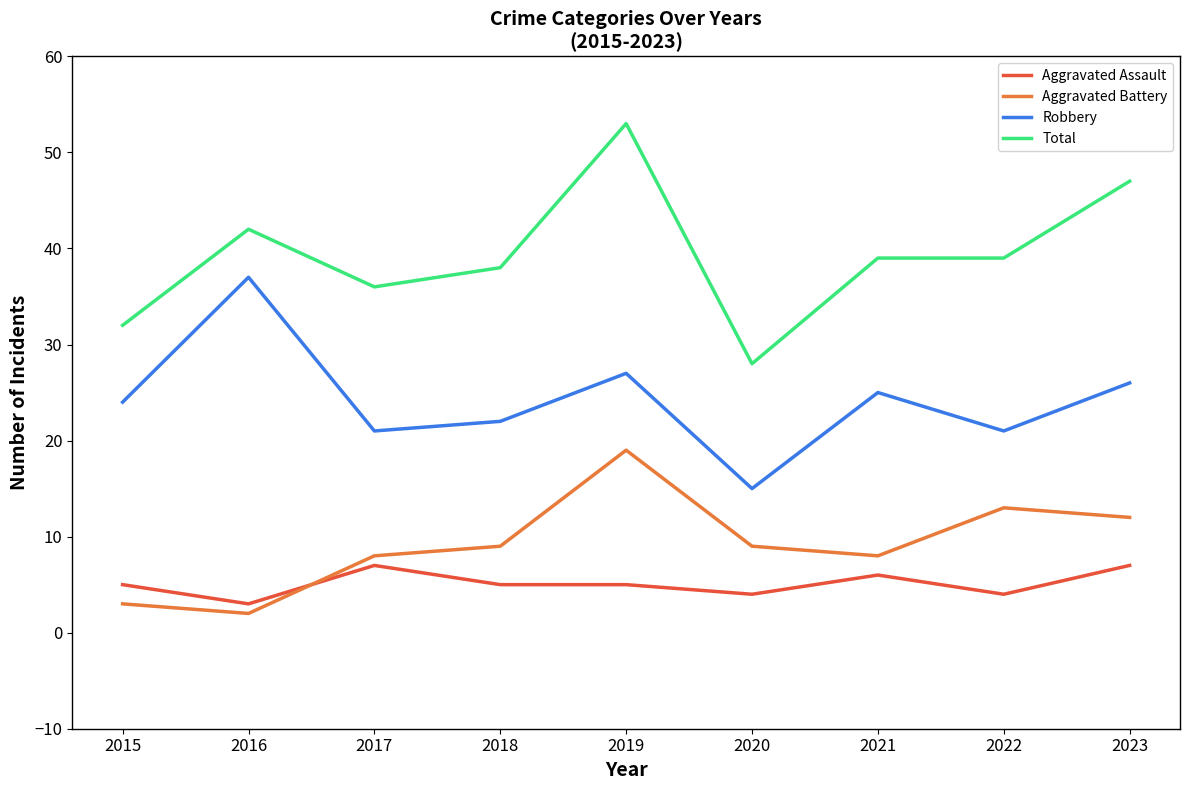

What is the difference between the highest and lowest values at 2018?

33